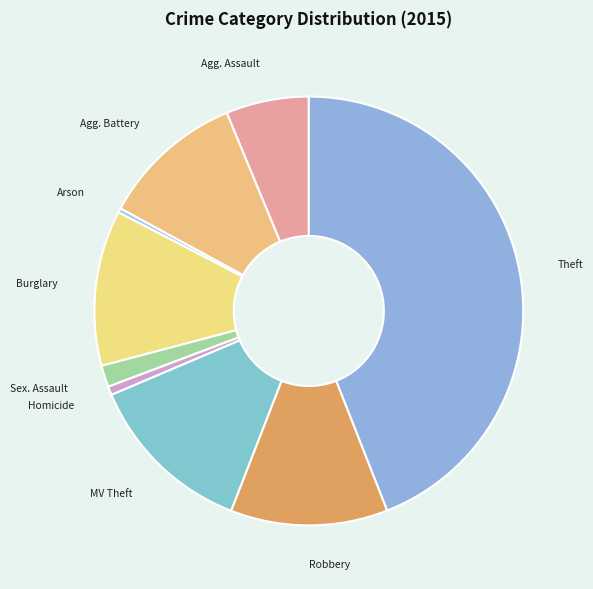

Does any single category account for the majority?

No